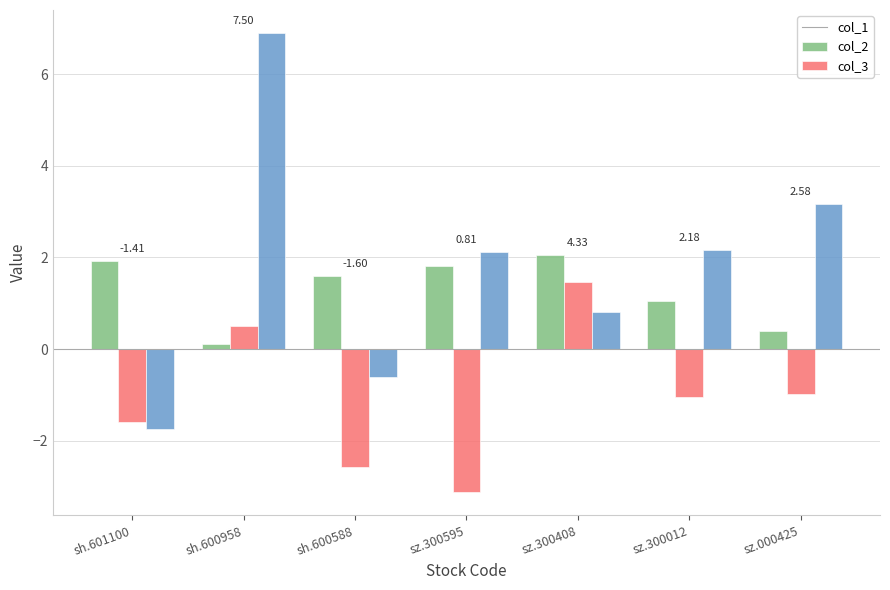

What is the spread (max minus min) of values at sh.600958?

6.8